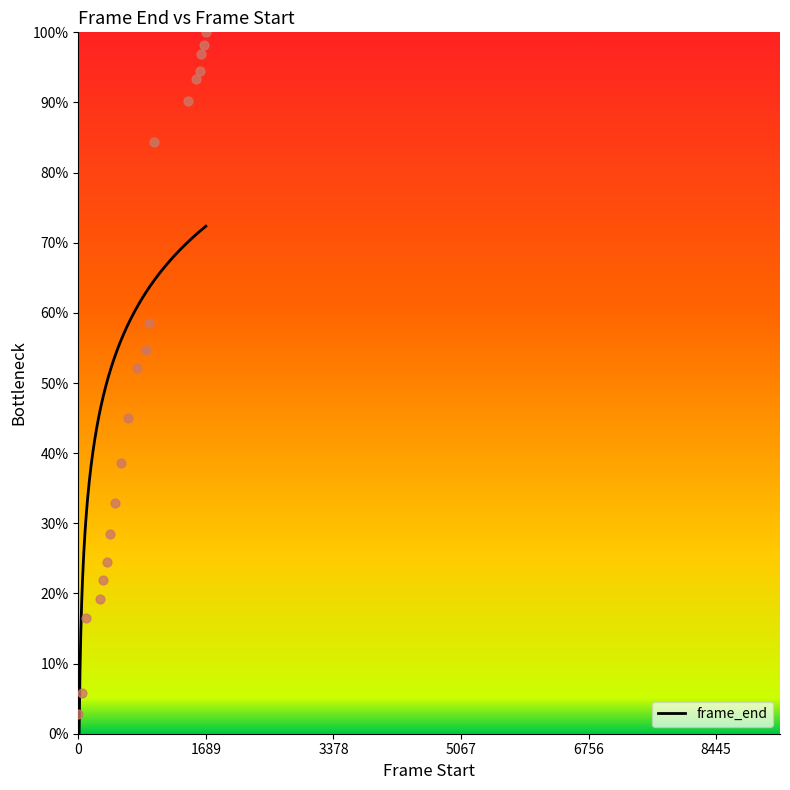

Approximately how many times larger is the value at 664 compared to 1007?

0.5